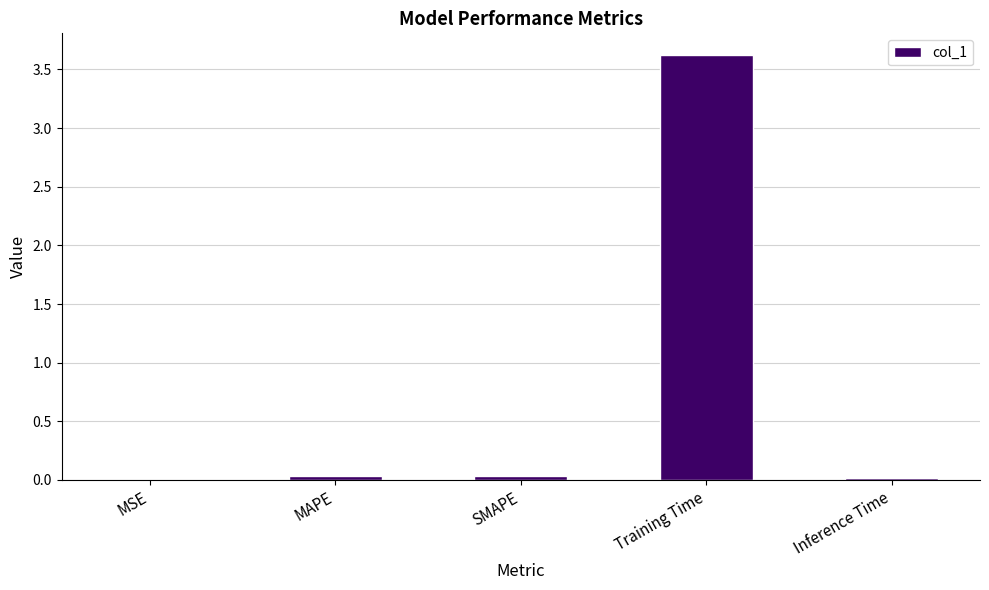

True or false: the data shows 0.0 at SMAPE.

True